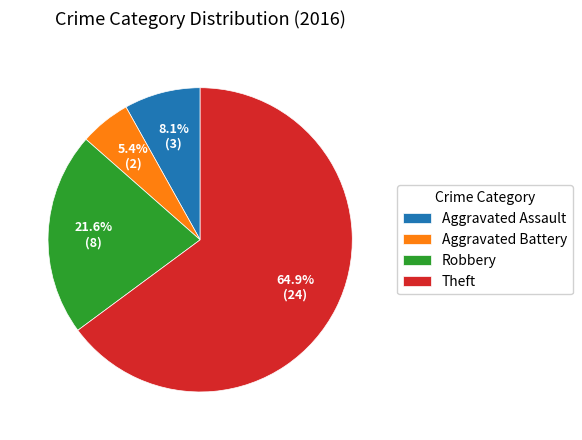

Which slice is the smallest?

Aggravated Battery